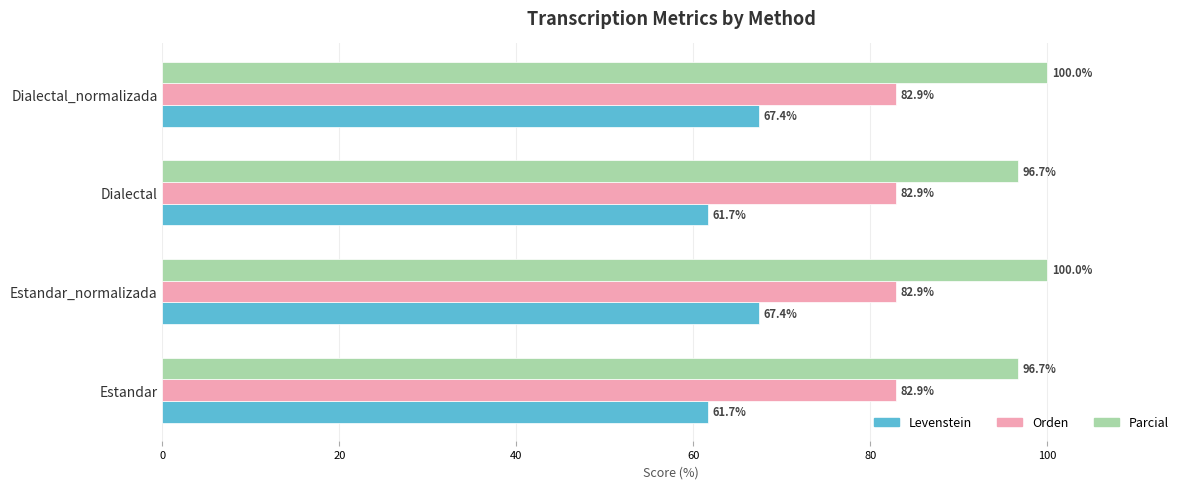

What is the total value across all series at Estandar_normalizada?

250.3